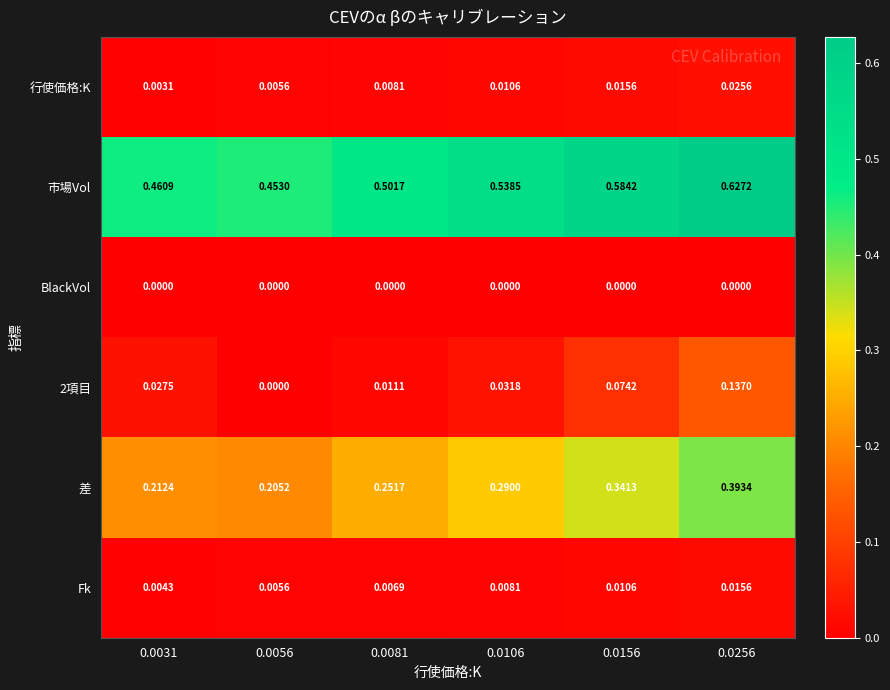

Which series has the widest spread of values?

差